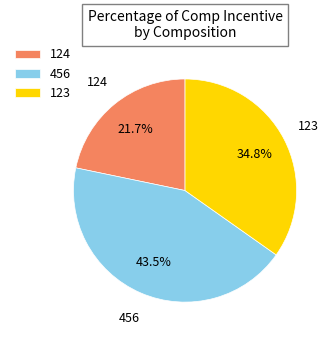

Does 123 represent more than half of the total?

No